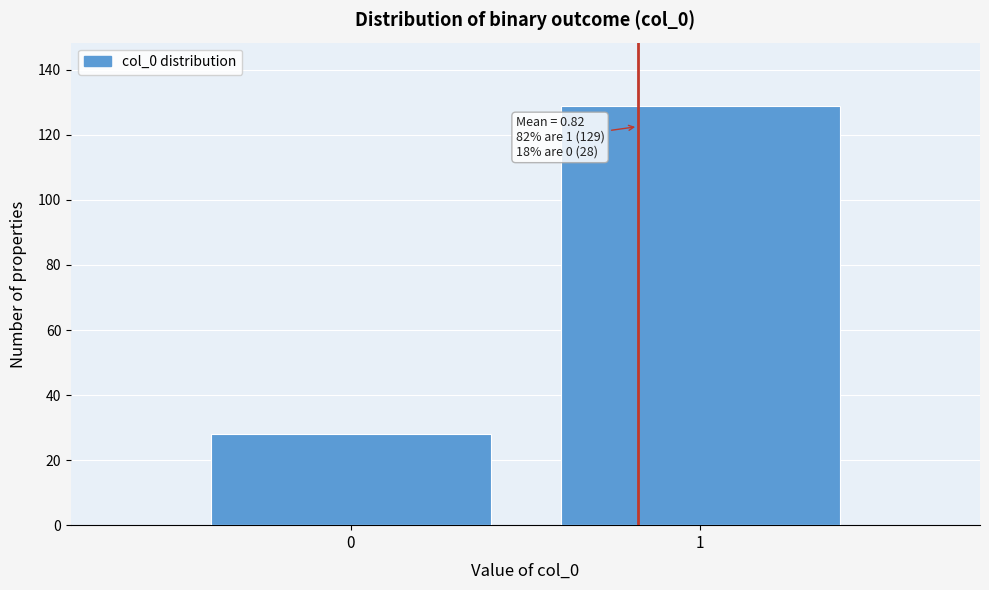

Reading left to right, list all the values displayed in this chart.

0=28	1=129